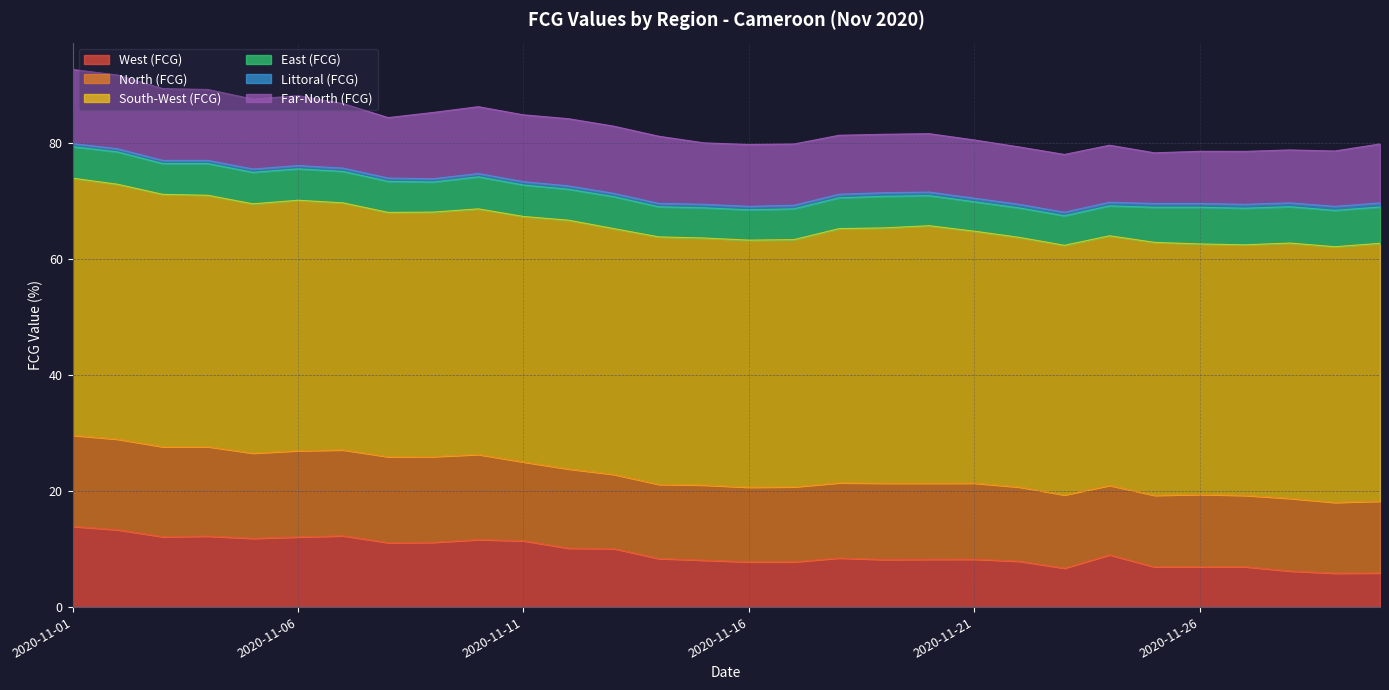

Count the number of categories in the chart.

30